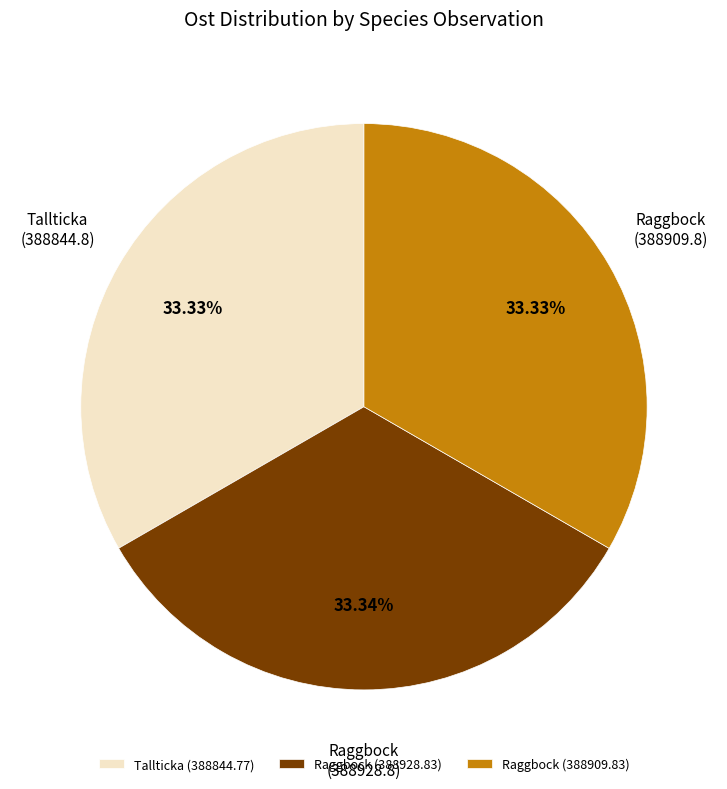

Is there any slice that represents more than half of the pie?

No